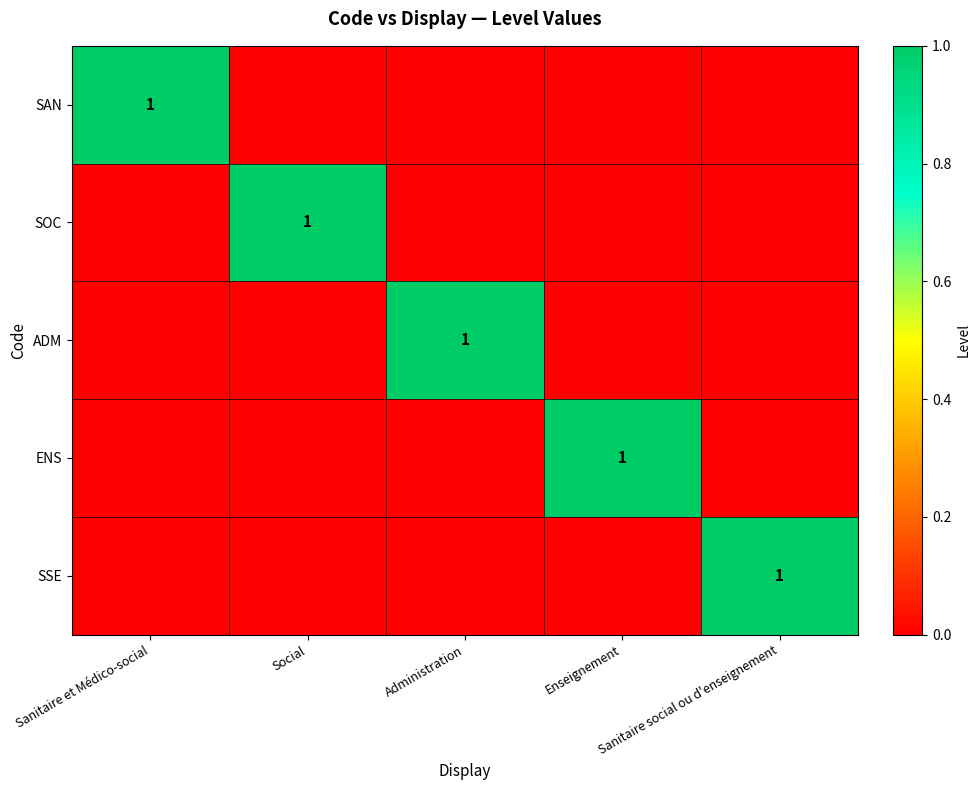

How many values in SSE are above zero?

1